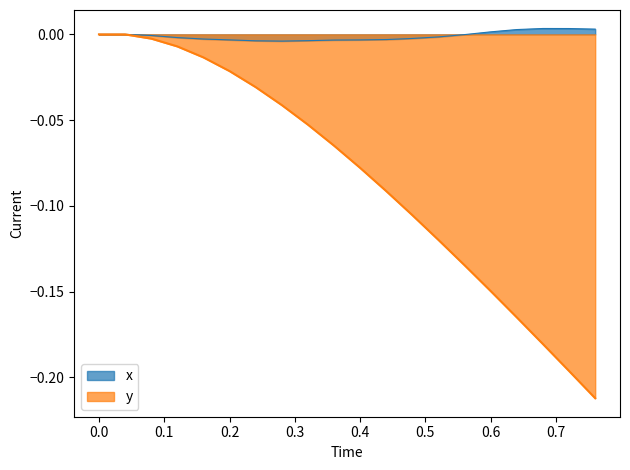

How many lines are shown in the chart?

2